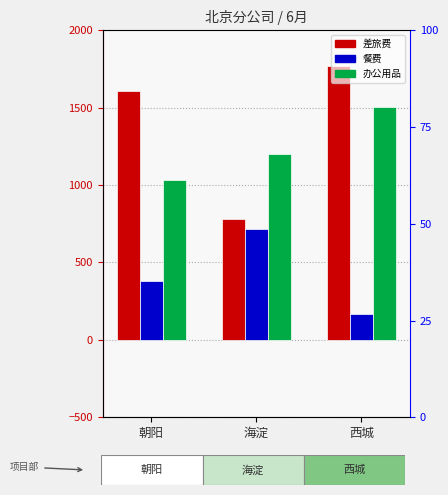

What is the difference between the maximum and minimum values in the 差旅费 series?

990